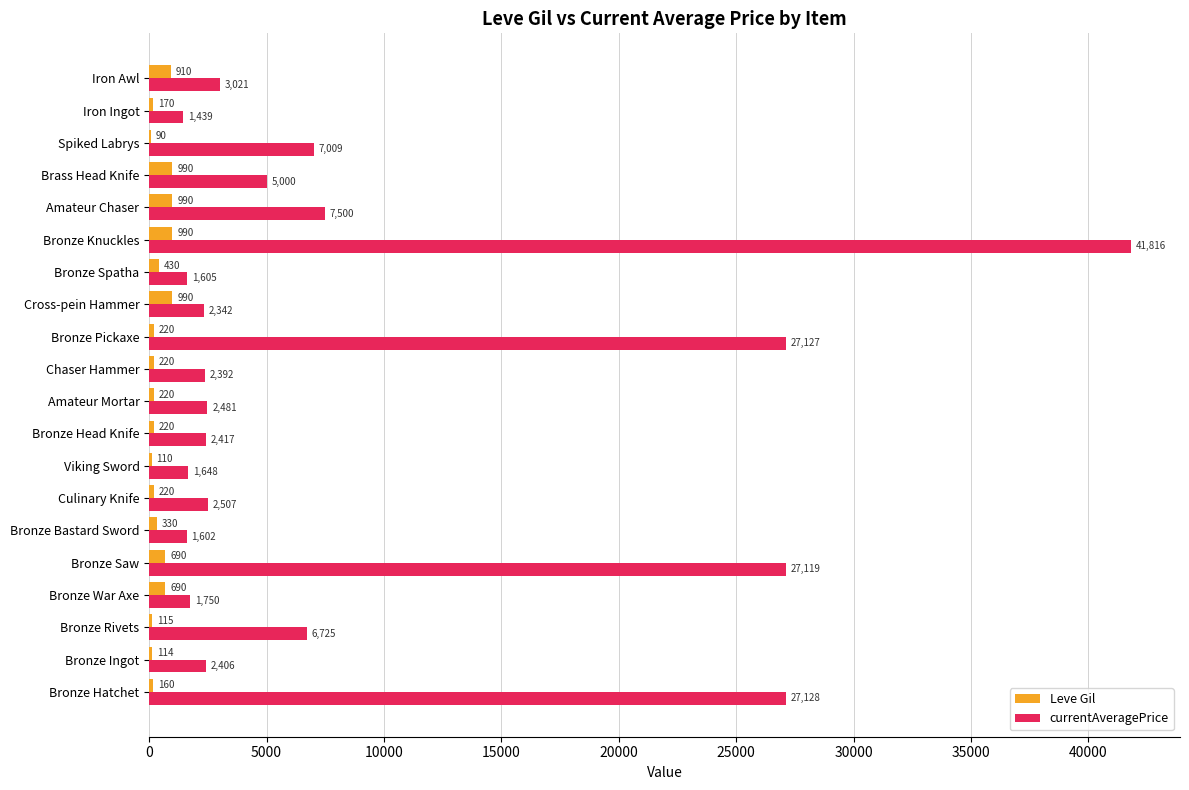

Which series has the largest total across all categories?

currentAveragePrice